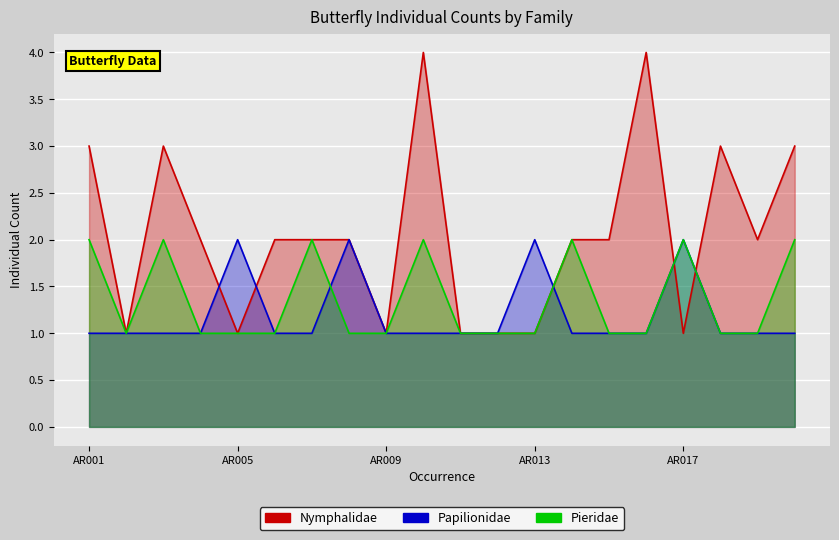

How many Pieridae values are between 1 and 2?

20